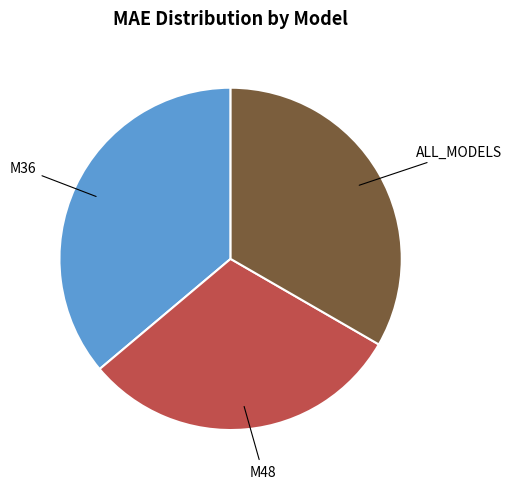

Is there any slice that represents more than half of the pie?

No